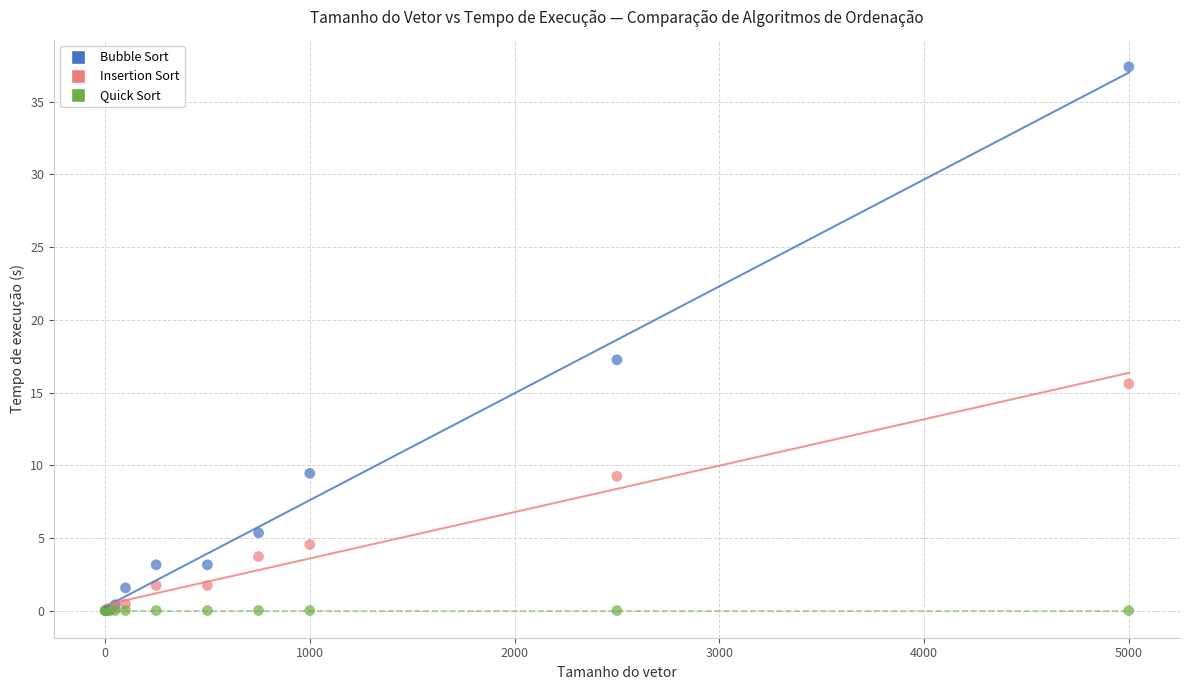

In the Bubble Sort series, what Y value is closest to 18?

17.3